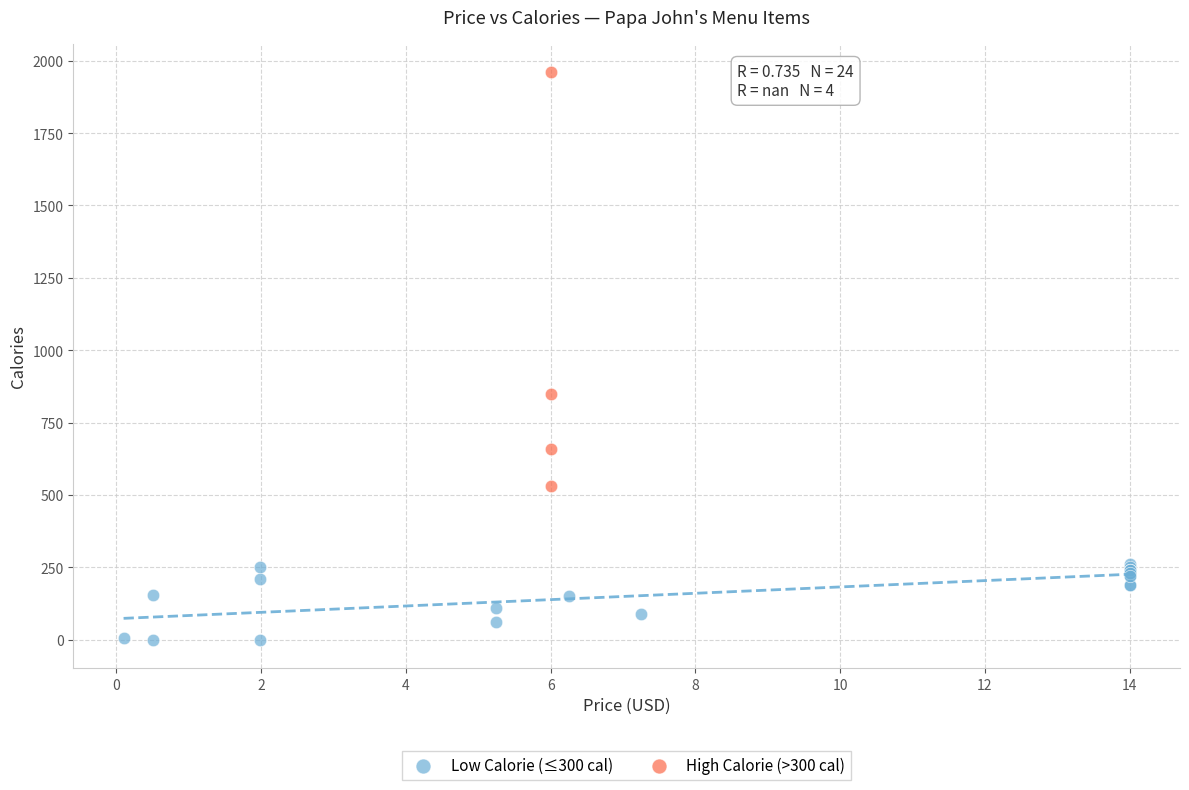

What are all the series names shown in the legend?

Low Calorie (≤300 cal), High Calorie (>300 cal)